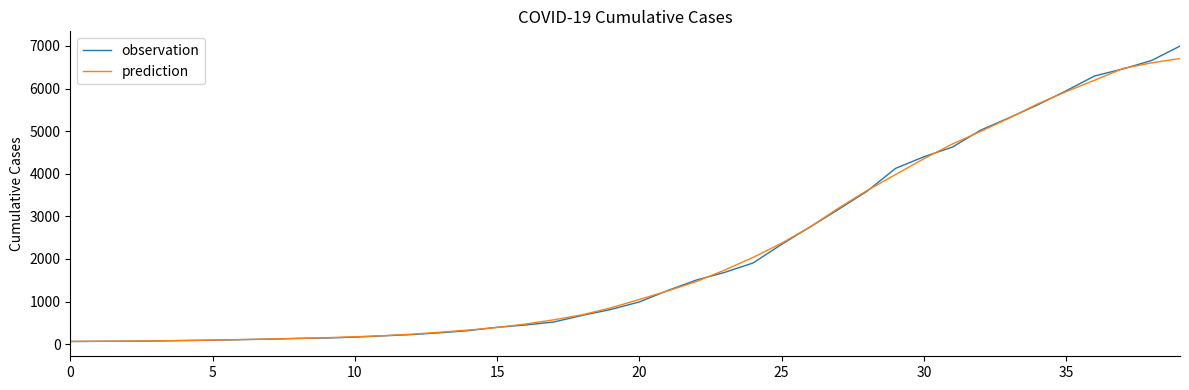

At how many categories does at least one series exceed 1557?

17